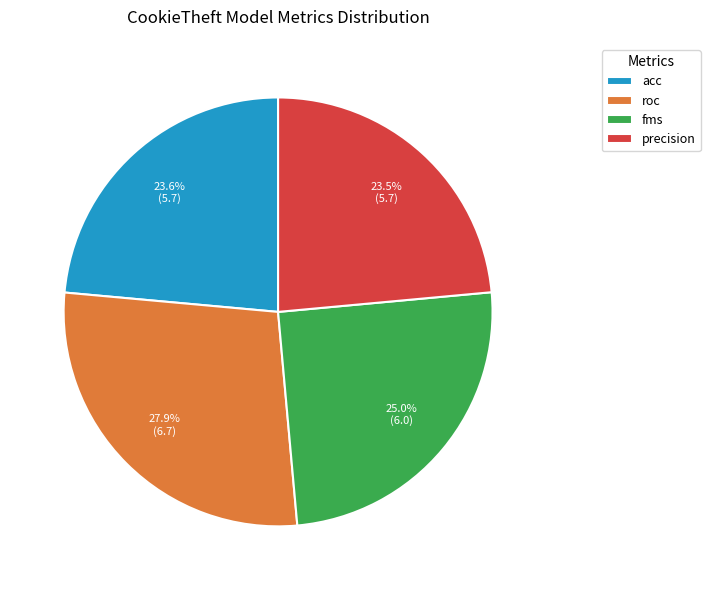

Combined, what portion of the pie is precision and acc?

47.1%